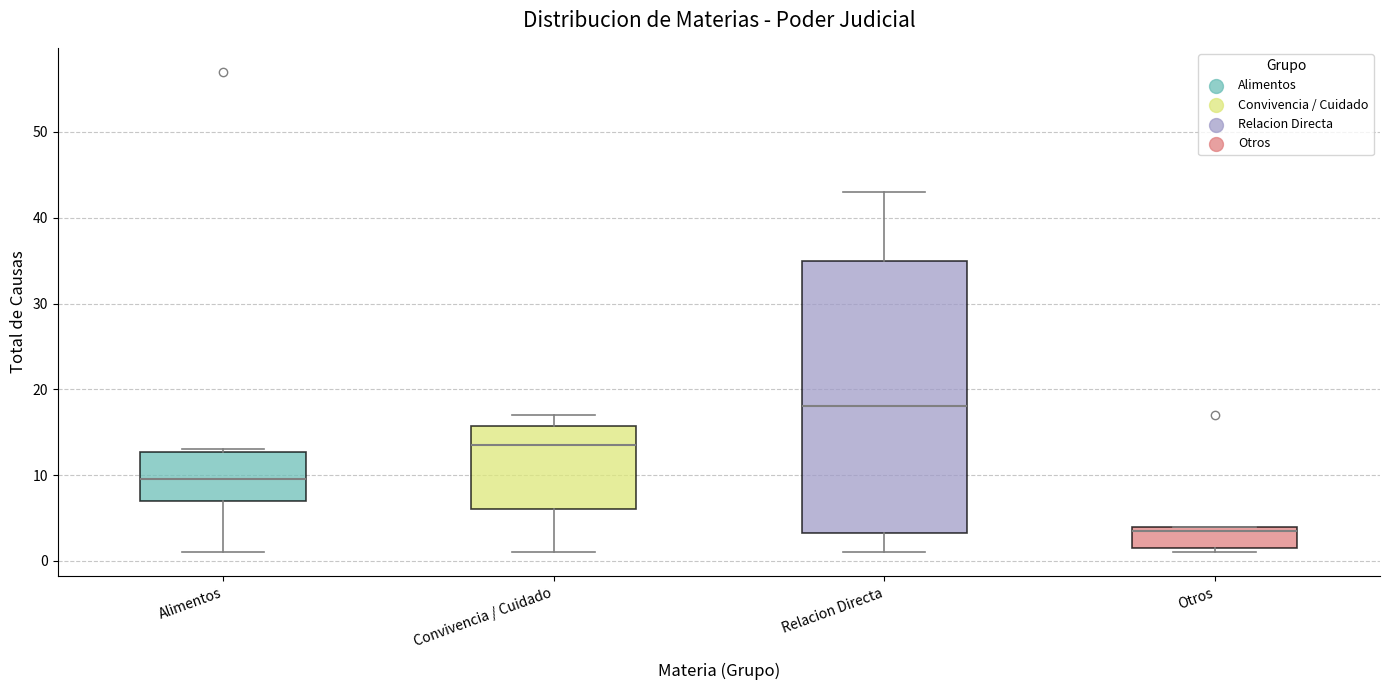

Where is the lower edge of the box for Otros on the y-axis? The values are not printed on the chart, so give them approximately, as read against the axis.

2